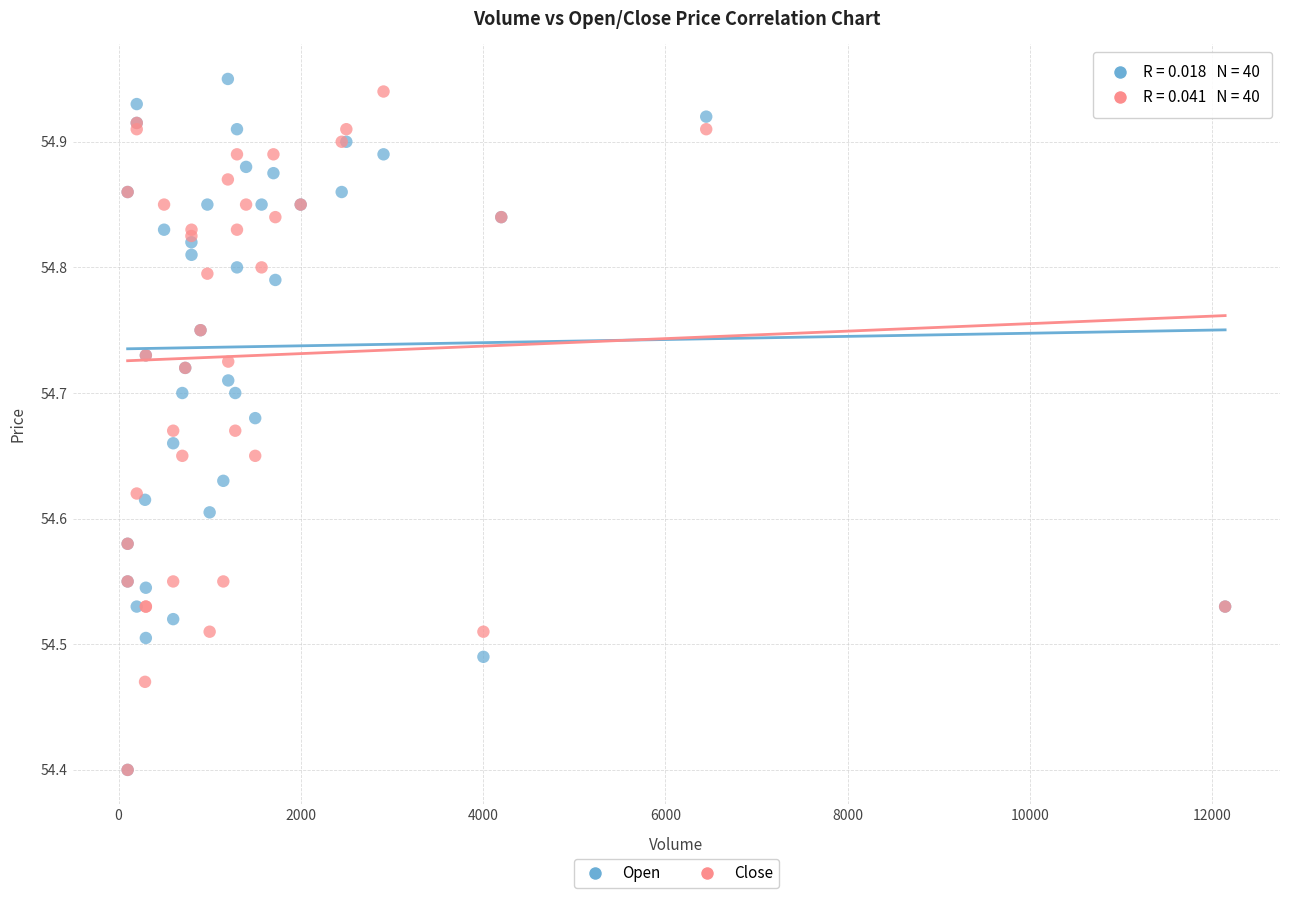

What are all the series names shown in the legend?

Open, Close